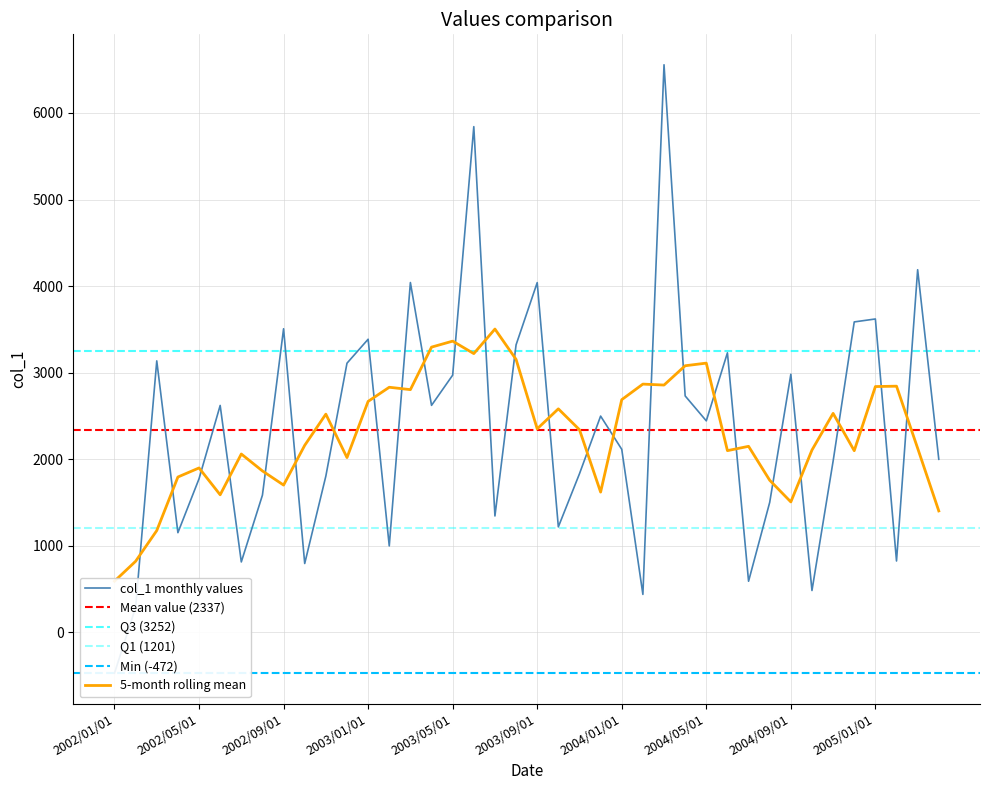

What position from the left is 2004/01/01?

25